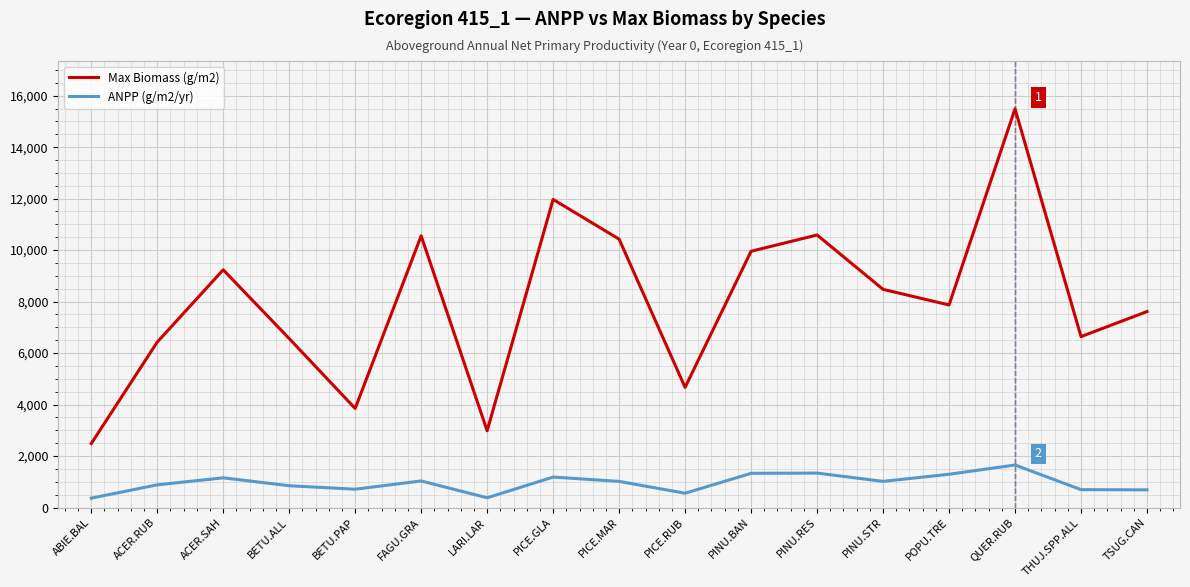

Rank the series by their average value, from lowest to highest.

ANPP (g/m2/yr), Max Biomass (g/m2)